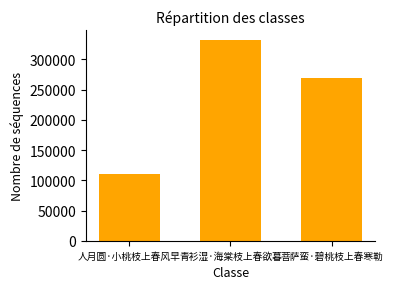

Which has a higher value, 菩萨蛮·碧桃枝上春寒勒 or 青衫湿·海棠枝上春欲暮?

青衫湿·海棠枝上春欲暮